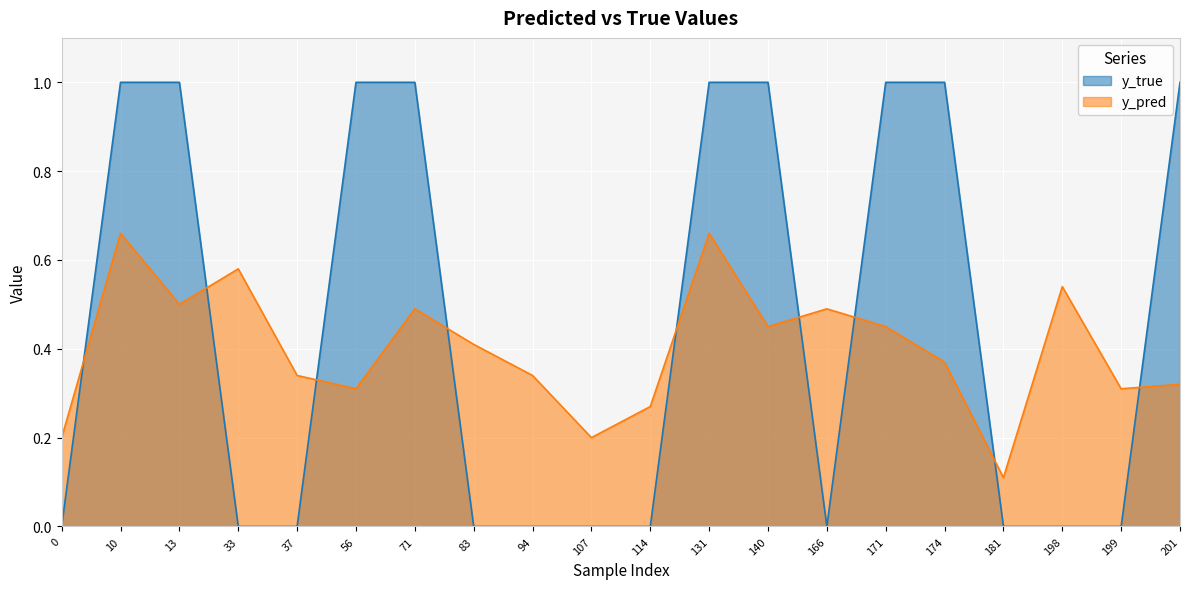

Between which two adjacent categories do y_pred and y_true first intersect?

0 and 10